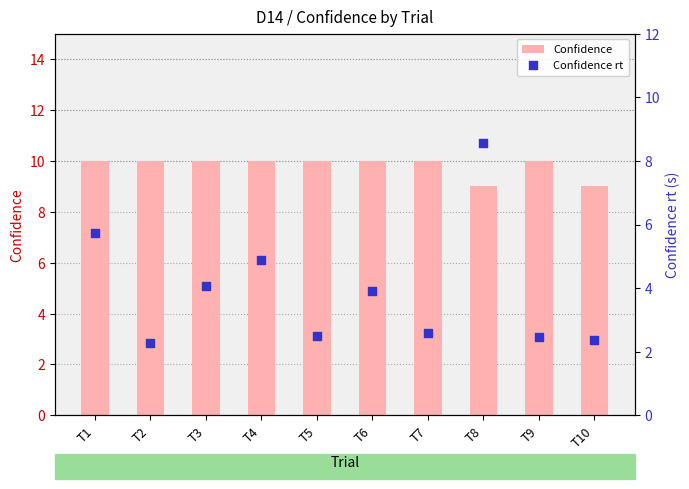

Which series has the largest total across all categories?

Confidence